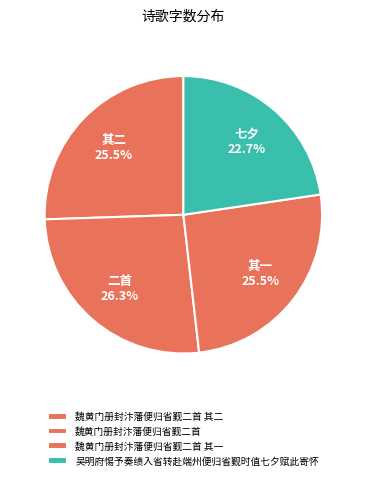

How many segments does this pie chart have?

4